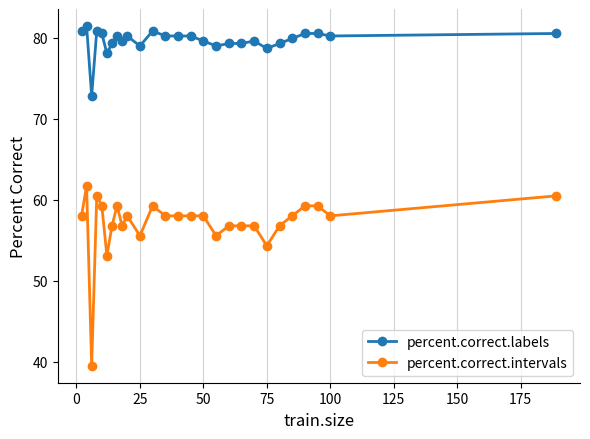

True or false: percent.correct.labels and percent.correct.intervals intersect in this chart.

False